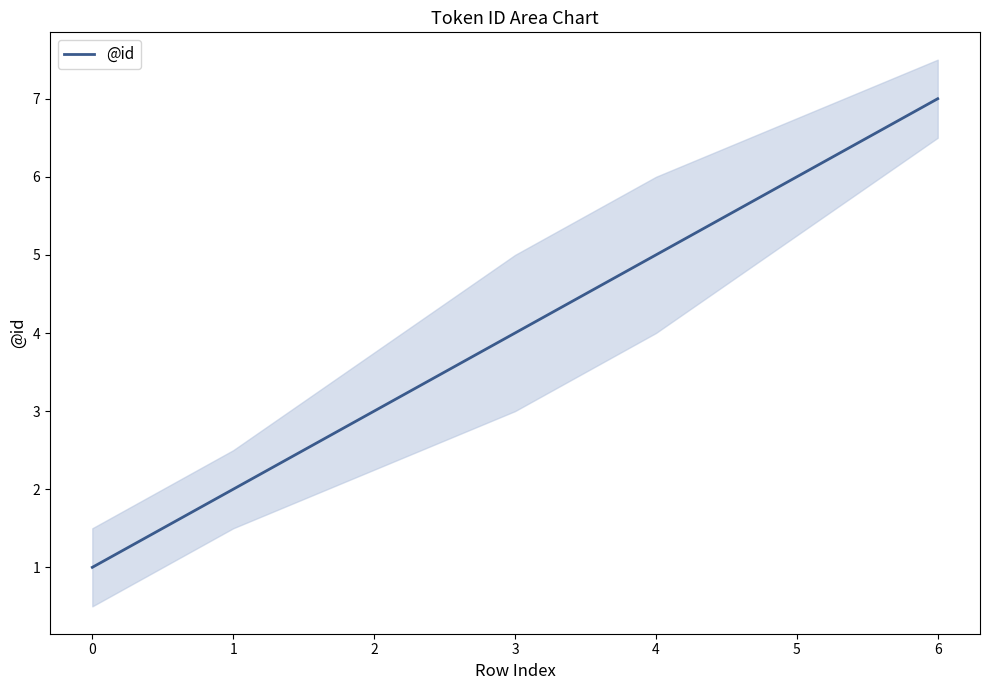

What is the minimum value shown in the chart?

1